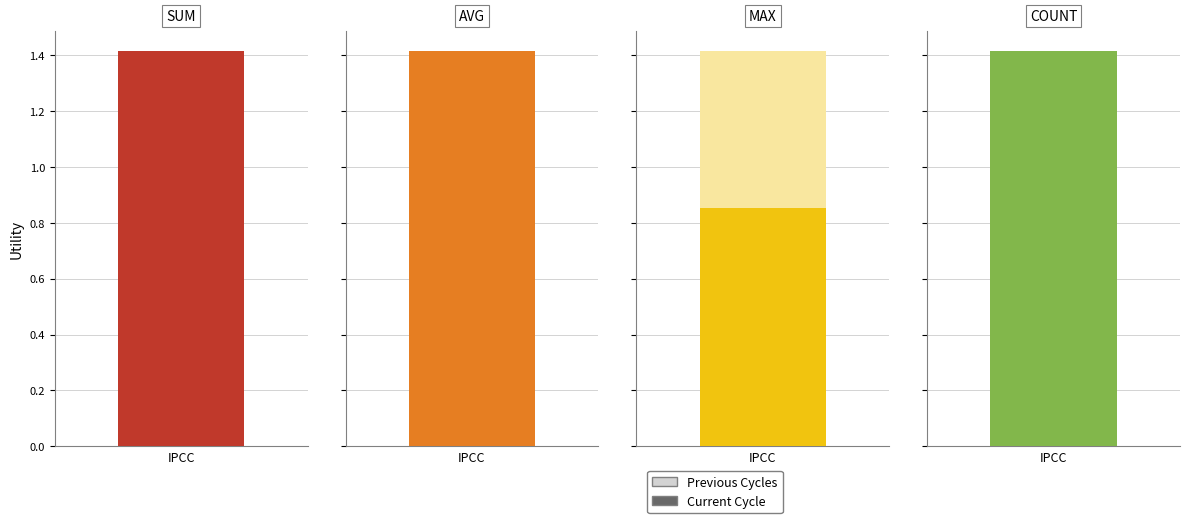

What is the average value of the sum series?

1.4